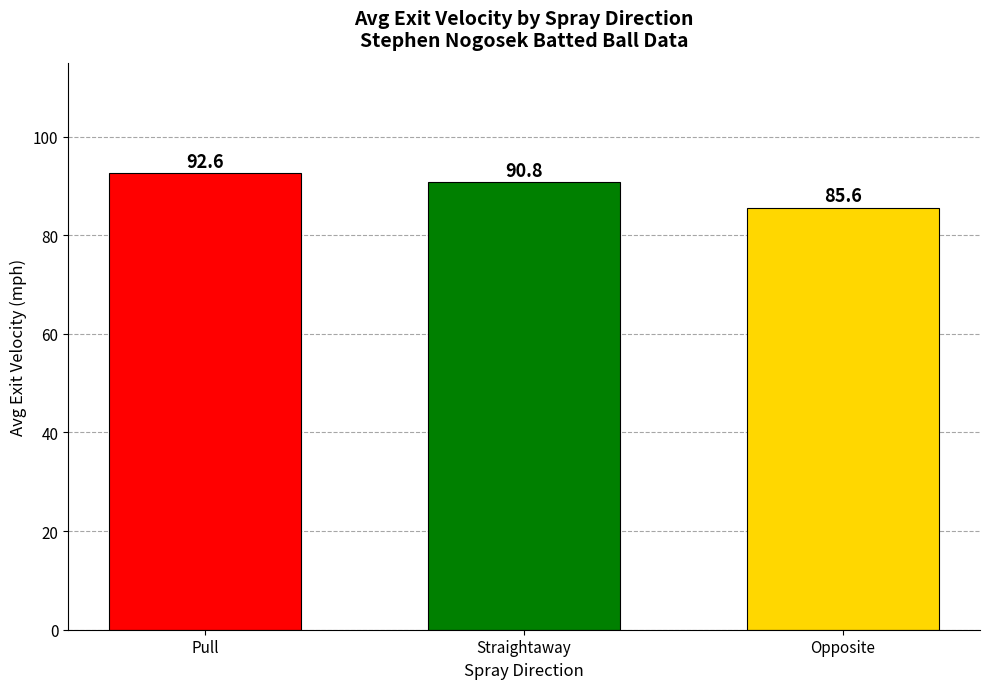

How many bars are there in total?

3